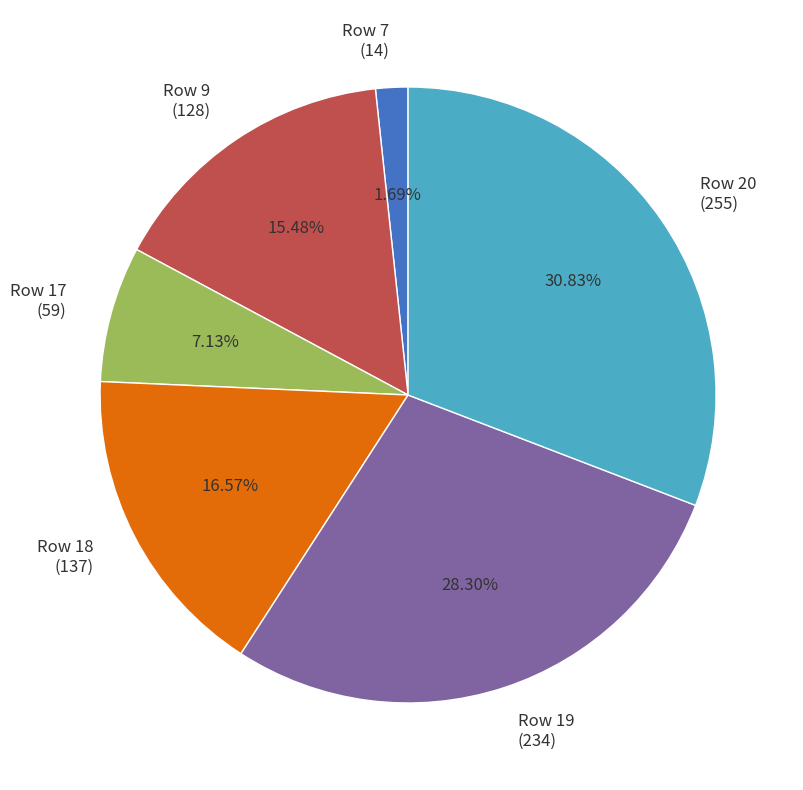

Which slice is the largest?

Row 20 (255)